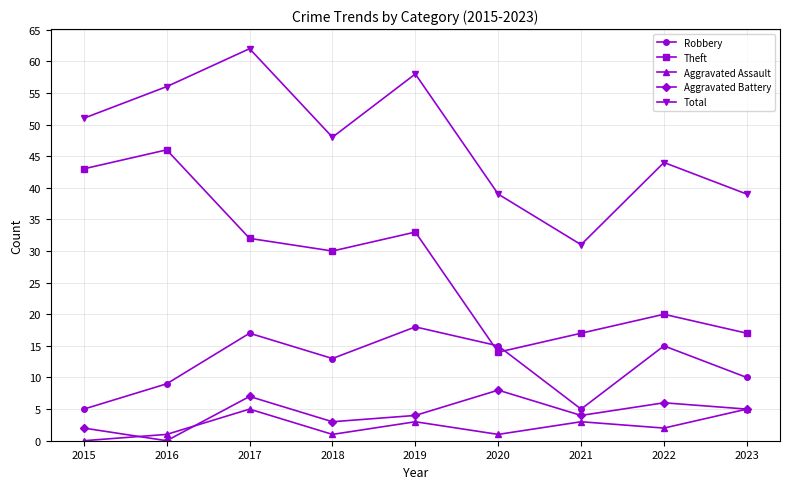

List the series in order of their peak value, highest first.

Total, Theft, Robbery, Aggravated Battery, Aggravated Assault